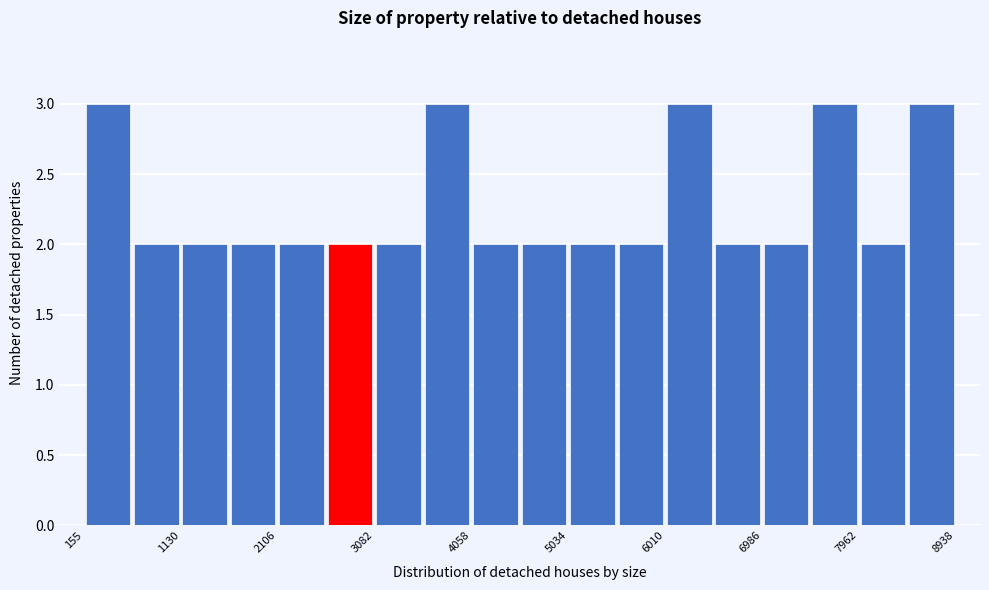

Reading left to right, list every bar in this chart as the range it spans on the x-axis followed by its height. Neither the bar edges nor the heights are printed on the chart, so give them approximately, as read against the axes.

200 to 600: 3
600 to 1100: 2
1100 to 1600: 2
1600 to 2100: 2
2100 to 2600: 2
2600 to 3100: 2
3100 to 3600: 2
3600 to 4100: 3
4100 to 4500: 2
4500 to 5000: 2
5000 to 5500: 2
5500 to 6000: 2
6000 to 6500: 3
6500 to 7000: 2
7000 to 7500: 2
7500 to 8000: 3
8000 to 8500: 2
8500 to 8900: 3